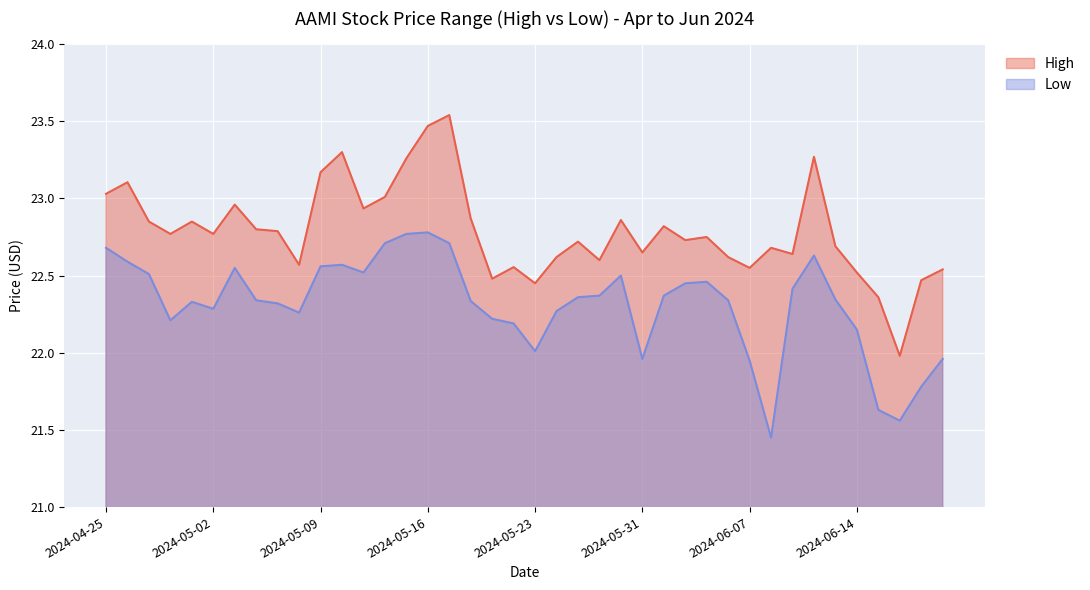

At how many categories does at least one series exceed 22?

39